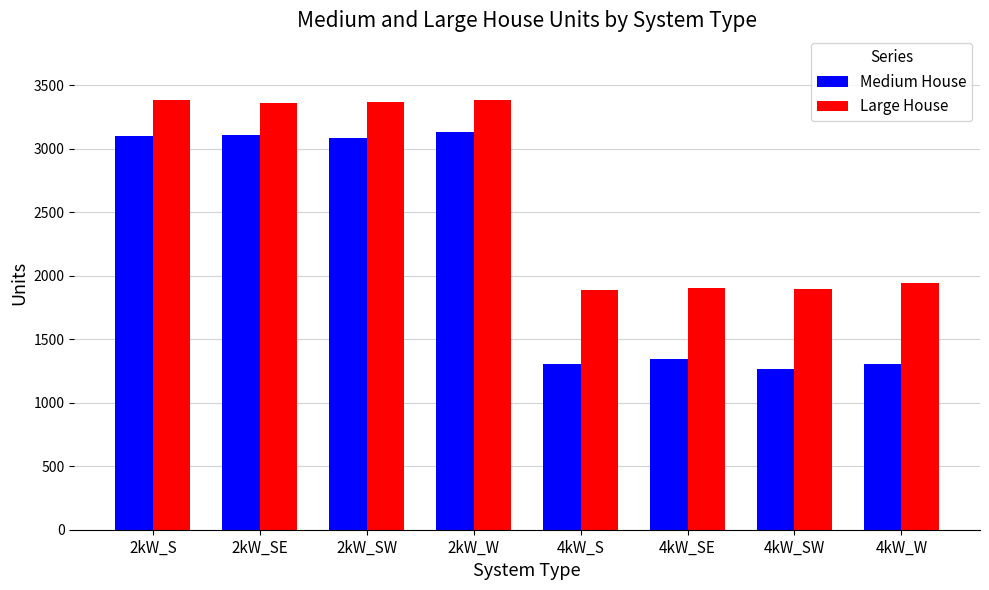

Which series has the largest total across all categories?

Large House